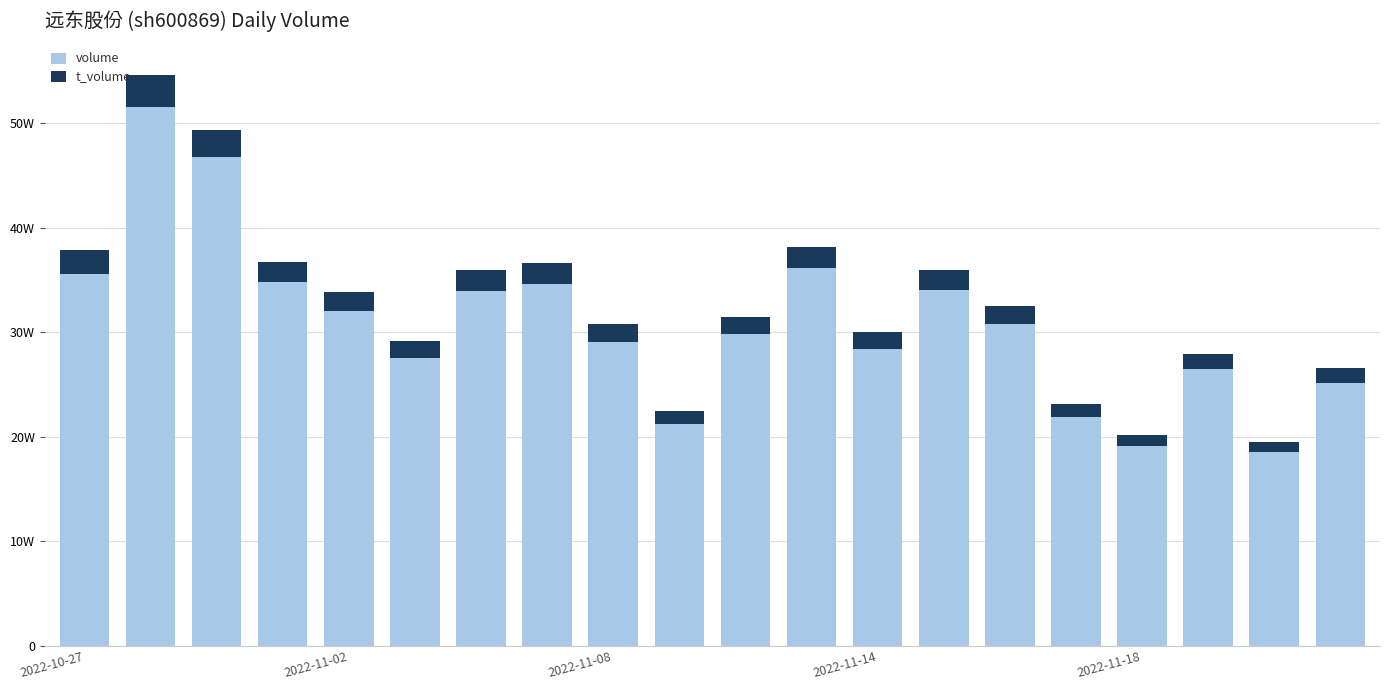

What is the sum of all t_volume values?

355141